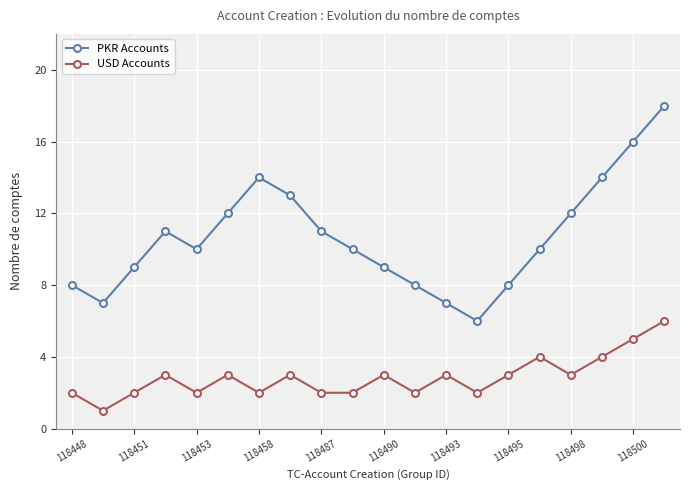

What is the greatest value displayed?

18